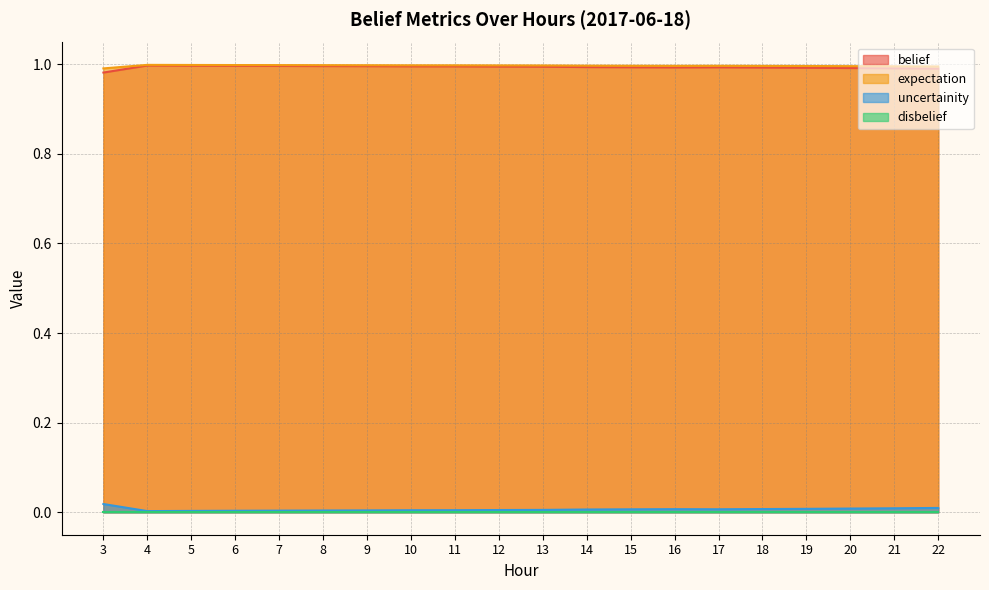

True or false: uncertainity and belief cross at least once.

False